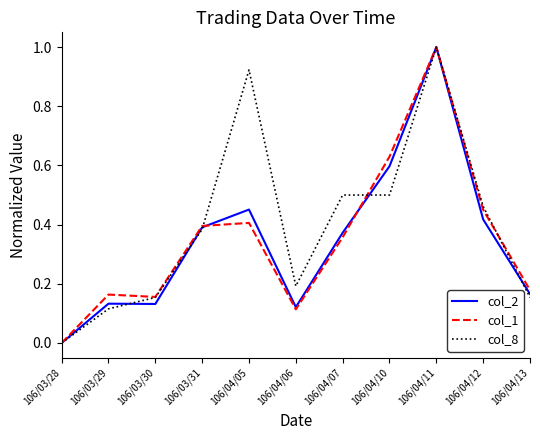

What is the total value across all series at 106/04/11?

3.0